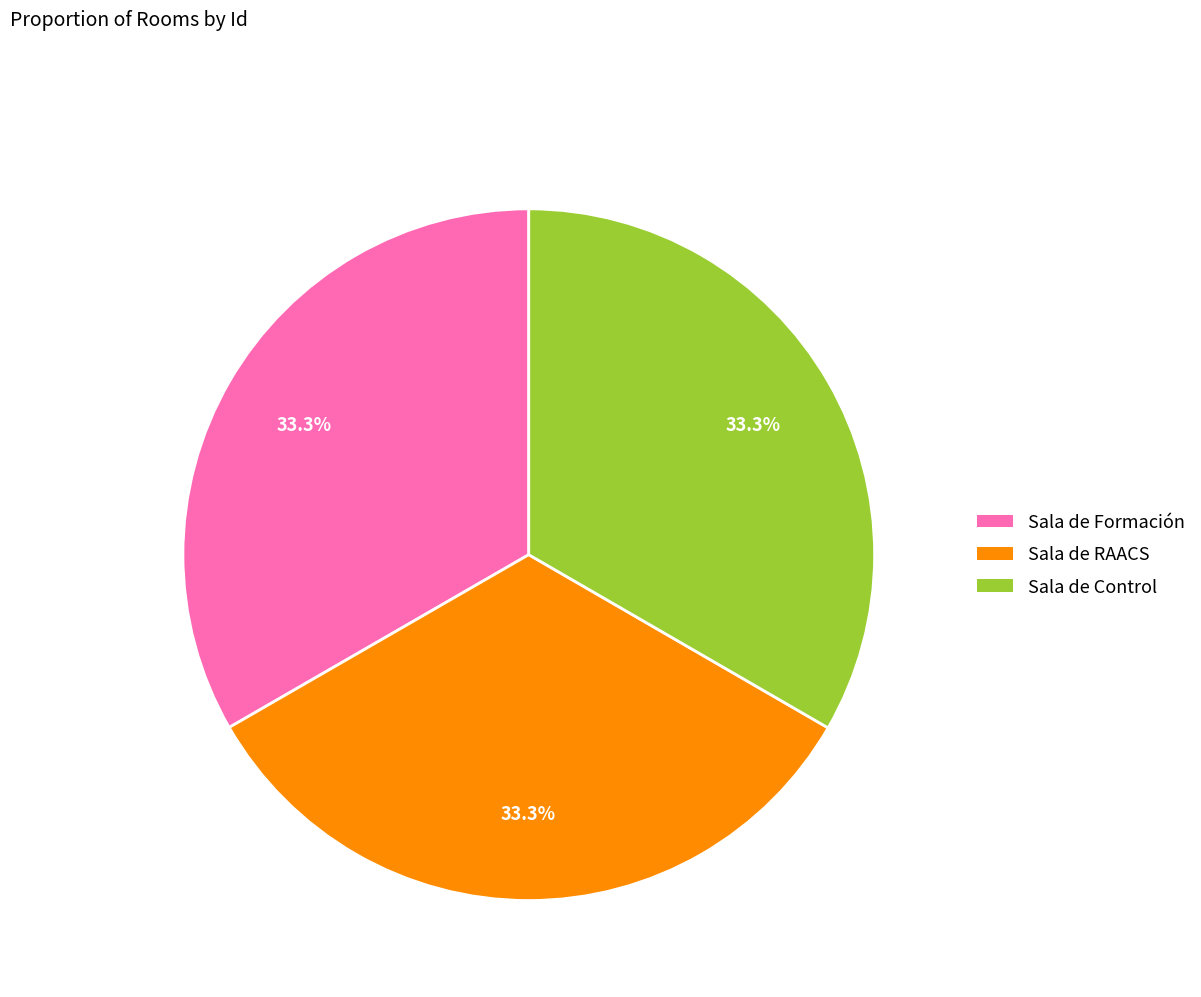

How many slices are in this pie chart?

3